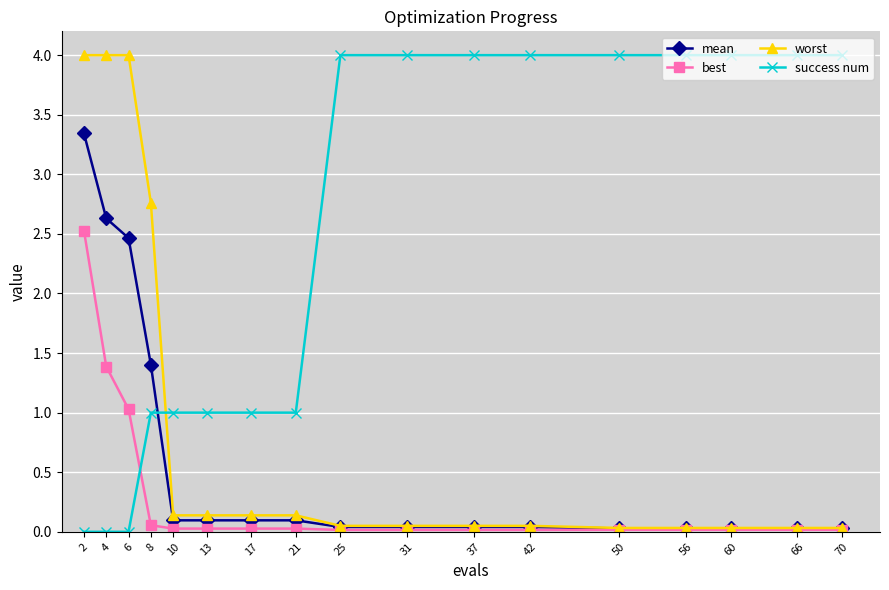

The worst series shows 0.0 at 50. True or false?

True